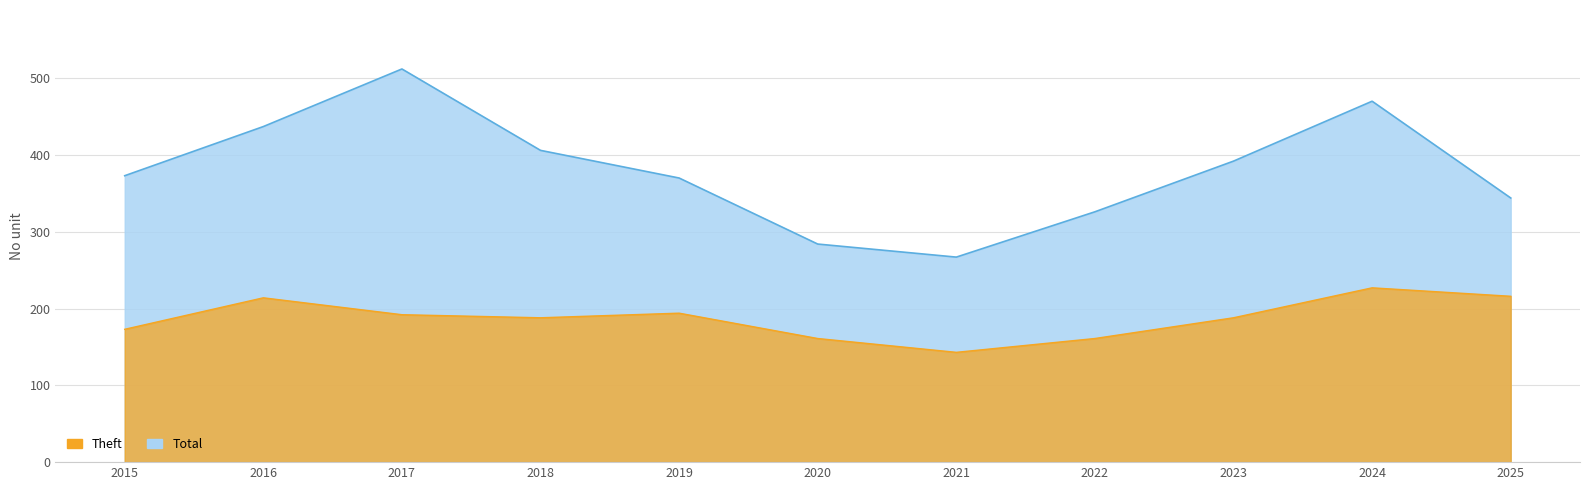

Which series changed the most between 2015 and 2017?

Total